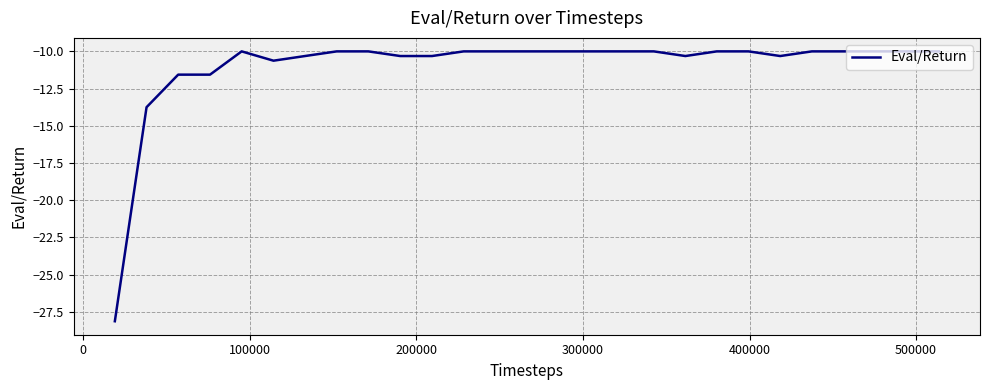

What is the difference between the maximum and minimum values?

18.1